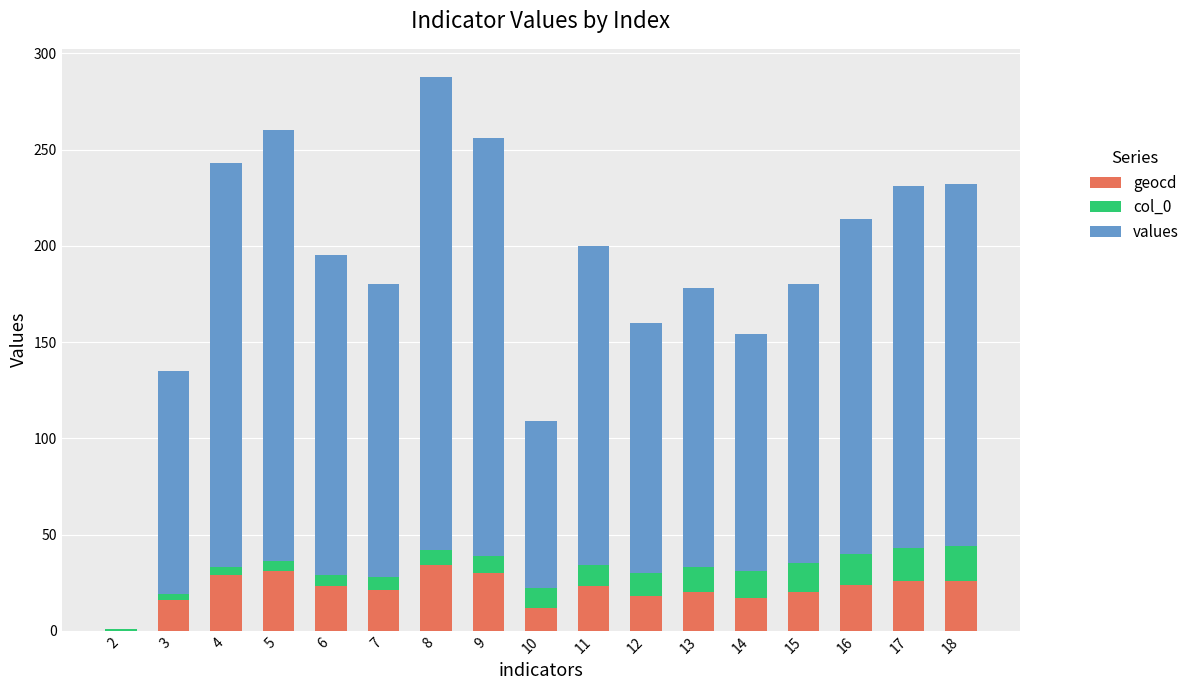

The value of geocd at 4 is 29. True or false?

True